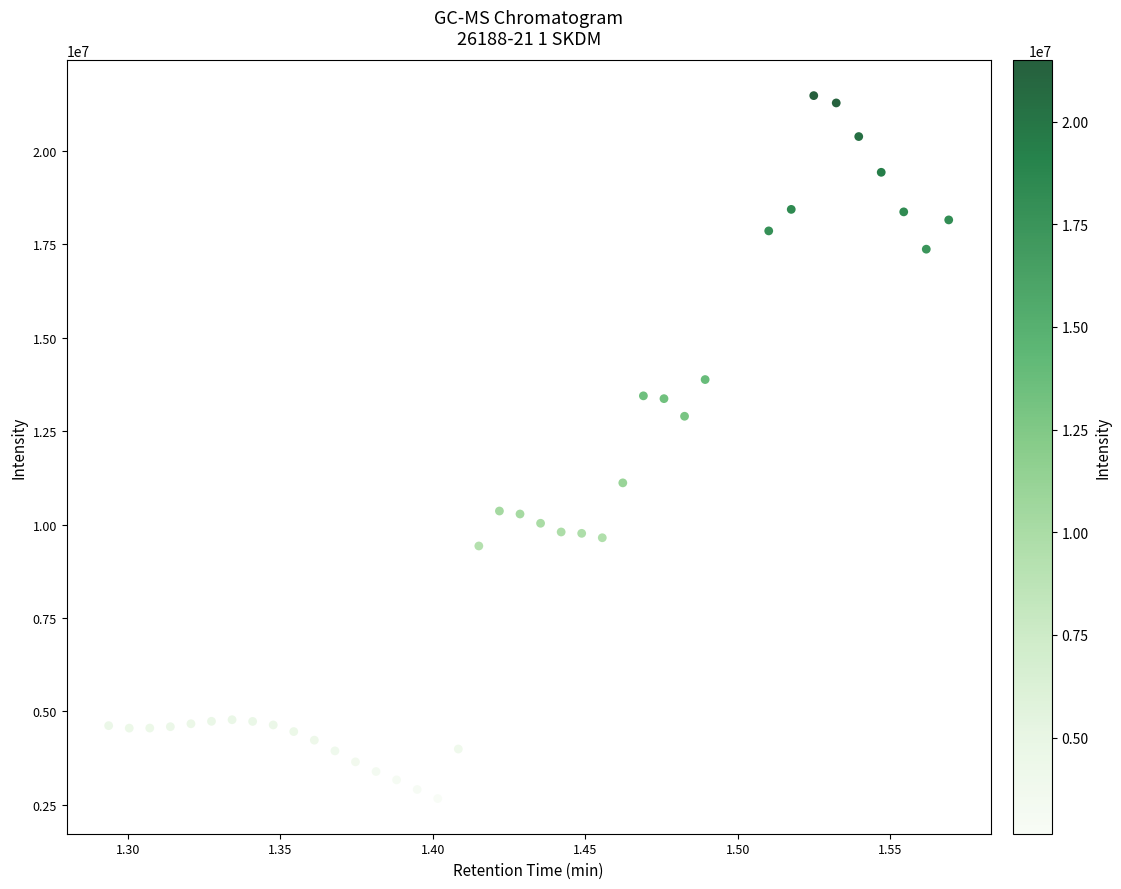

What is the range of Y values (max minus min)?

18827039